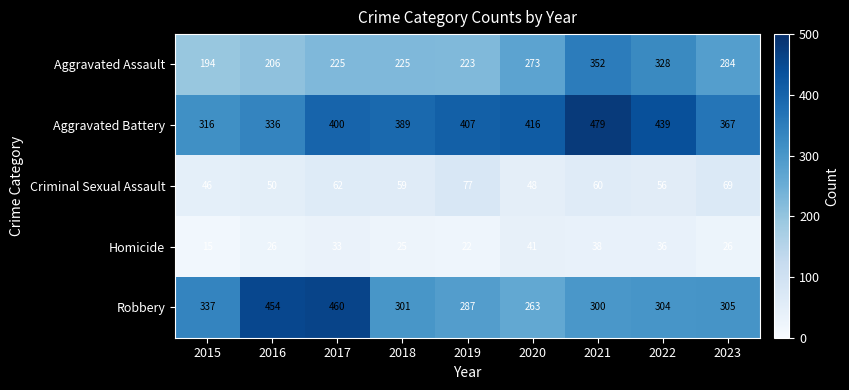

Which category has the lowest value in the Aggravated Assault series?

2015